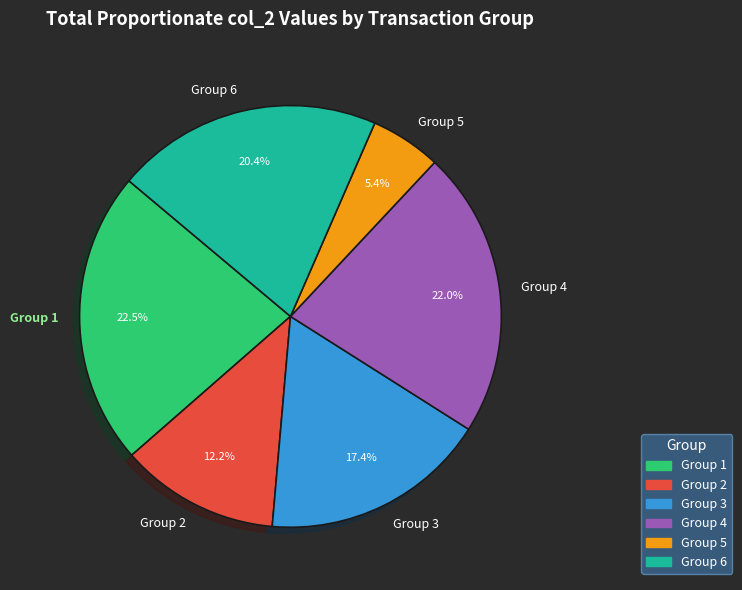

How many segments does this pie chart have?

6